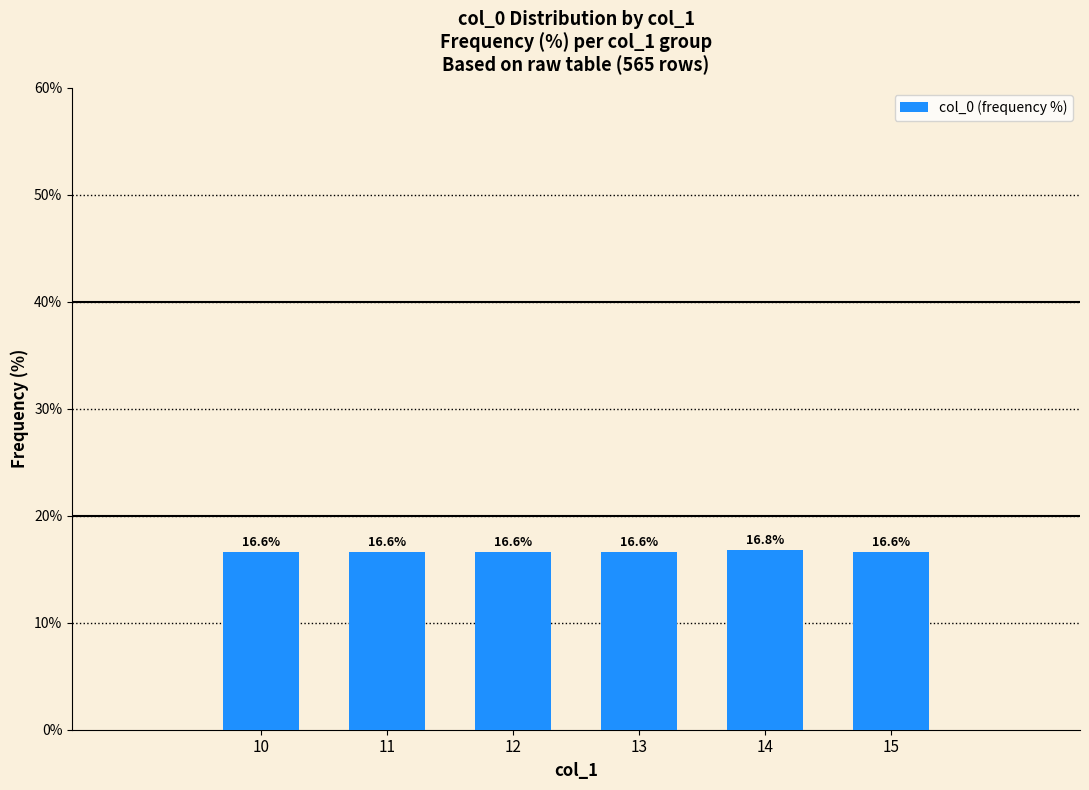

Is it true that the value at 12 is 16.6?

True